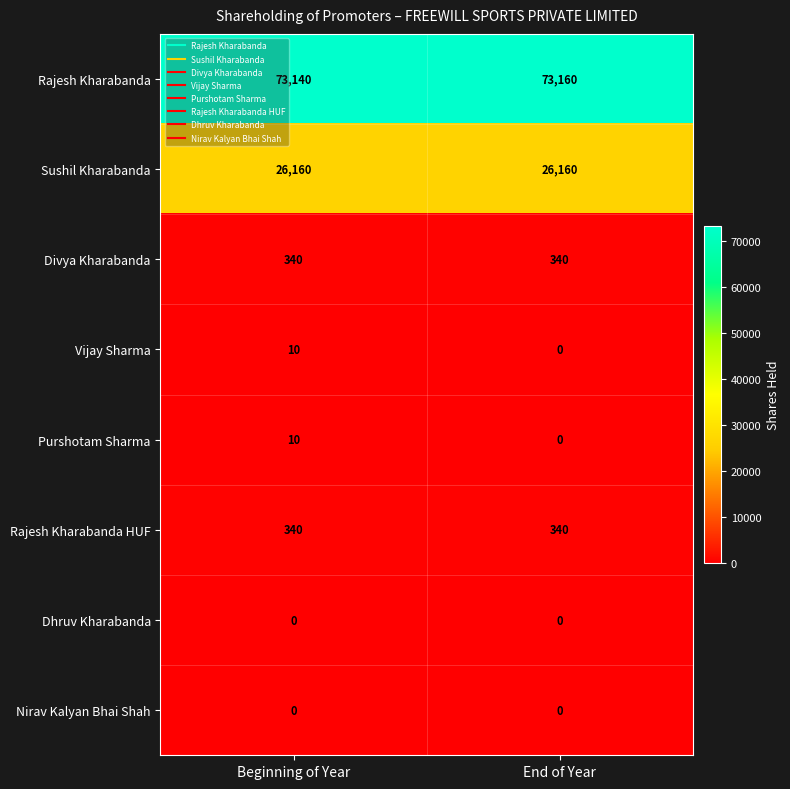

What is the greatest value displayed?

73160